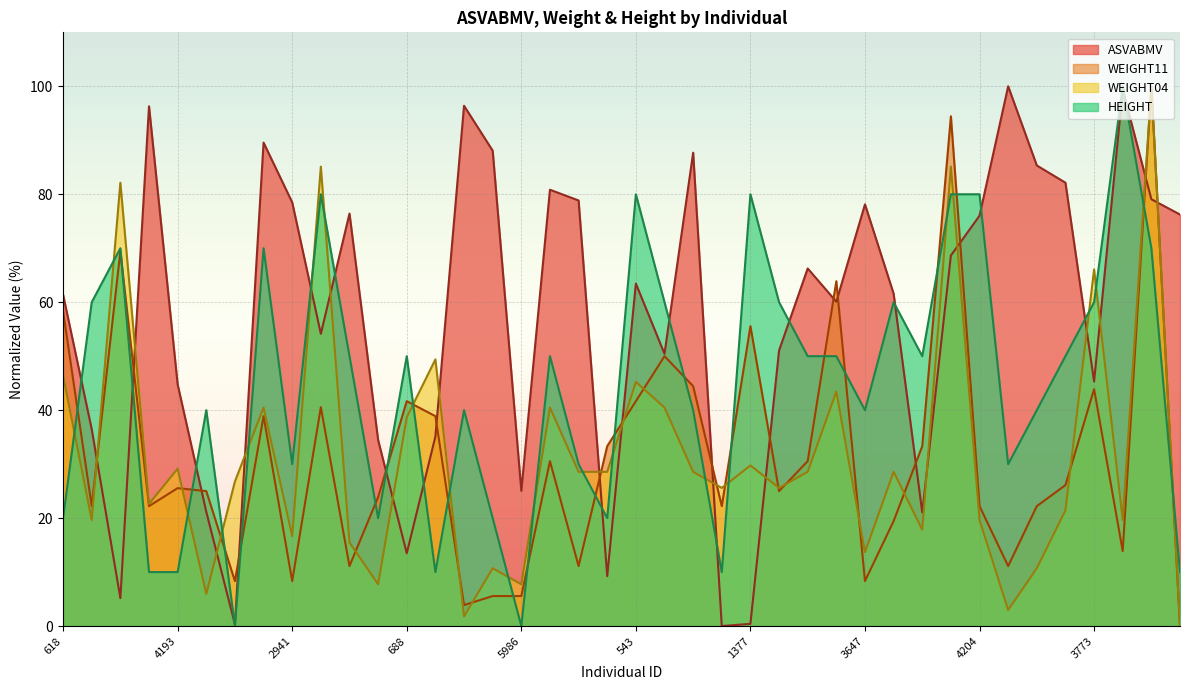

What is the spread (max minus min) of values at 3053?

76.2